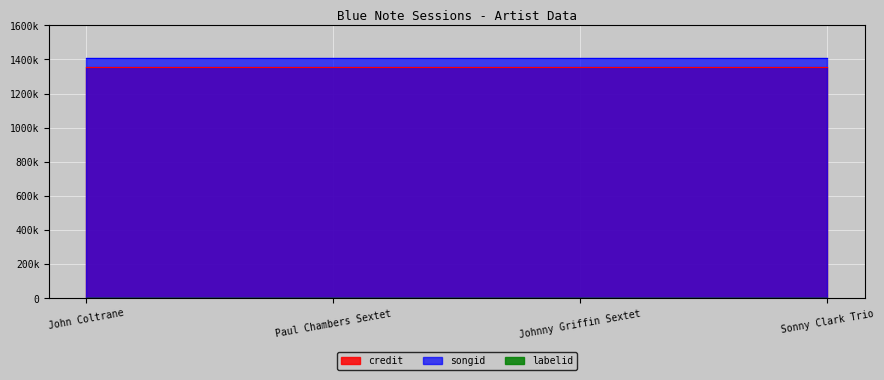

What is the total value across all series at Johnny Griffin Sextet?

2761835